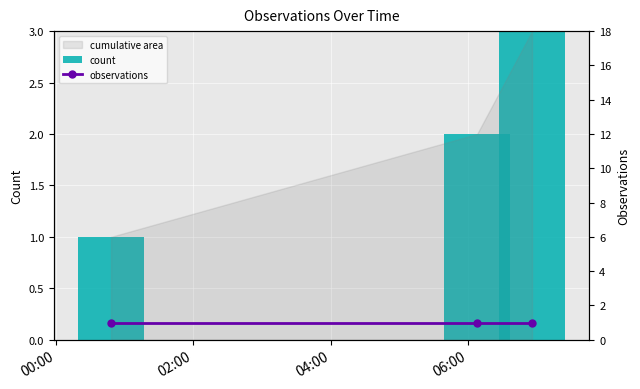

Read the count value at 00:00.

1